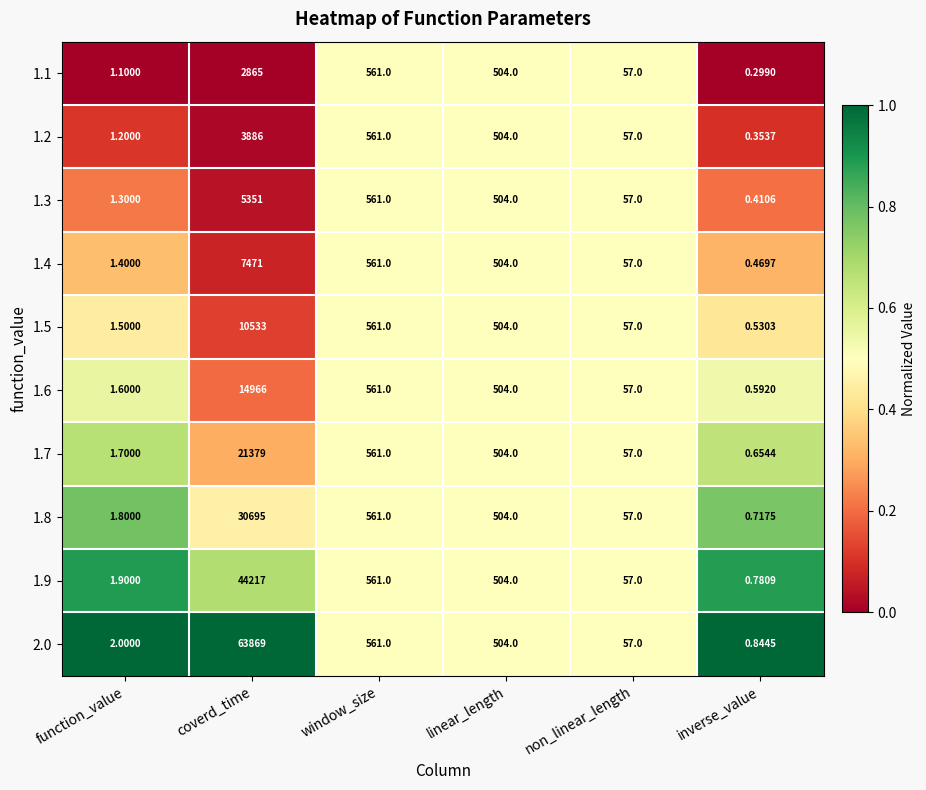

Which label corresponds to the smallest value in the chart?

inverse_value